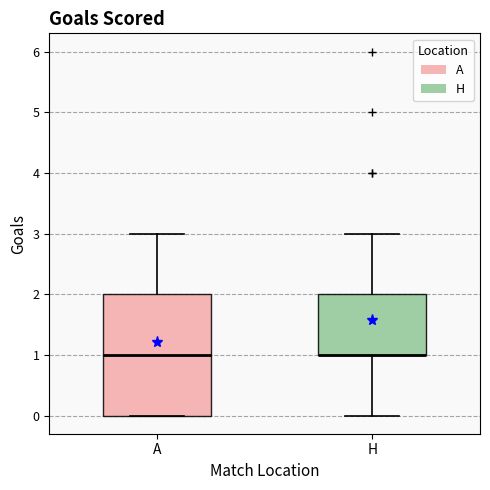

Reading left to right, read every box against the y-axis: the position of its median line, the range the box covers, and the ends of its whiskers. The values are not printed on the chart, so give them approximately, as read against the axis.

A: median 1, box 0 to 2, whiskers 0 to 3
H: median 1 (drawn on the box's lower edge), box 1 to 2, whiskers 0 to 3